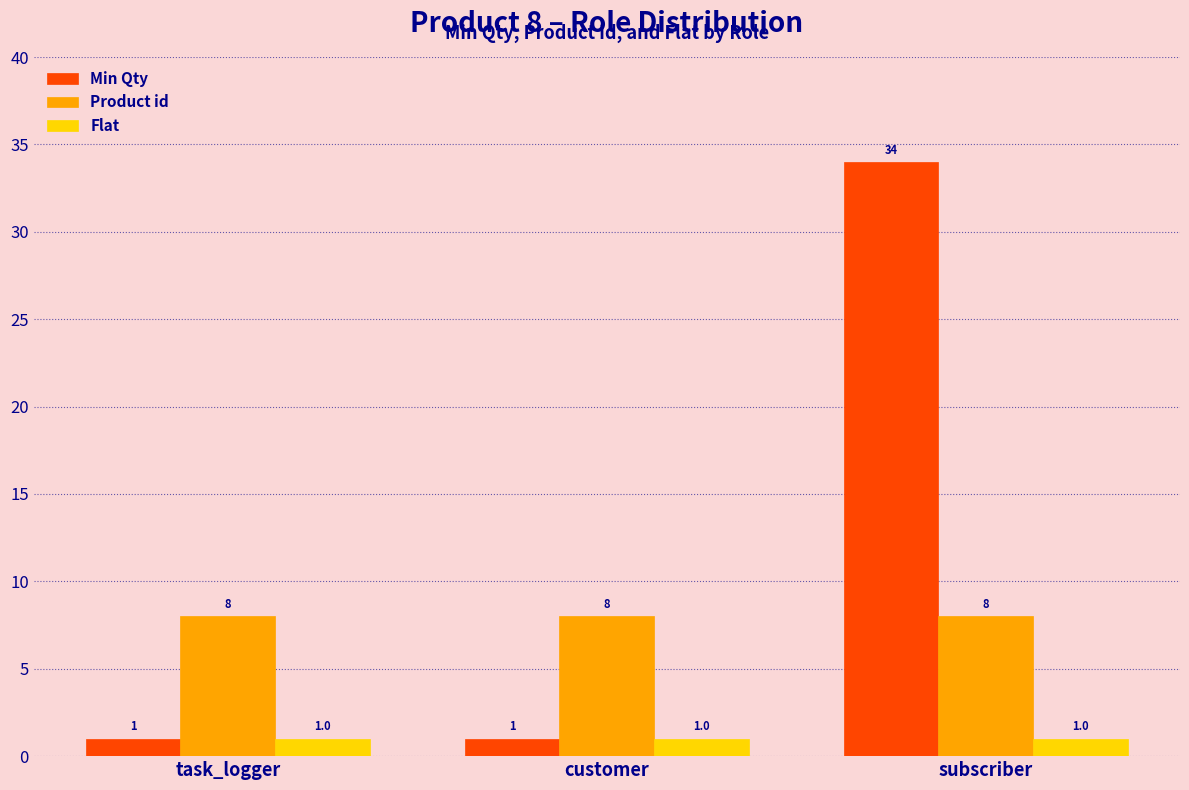

How many groups of bars are there?

3